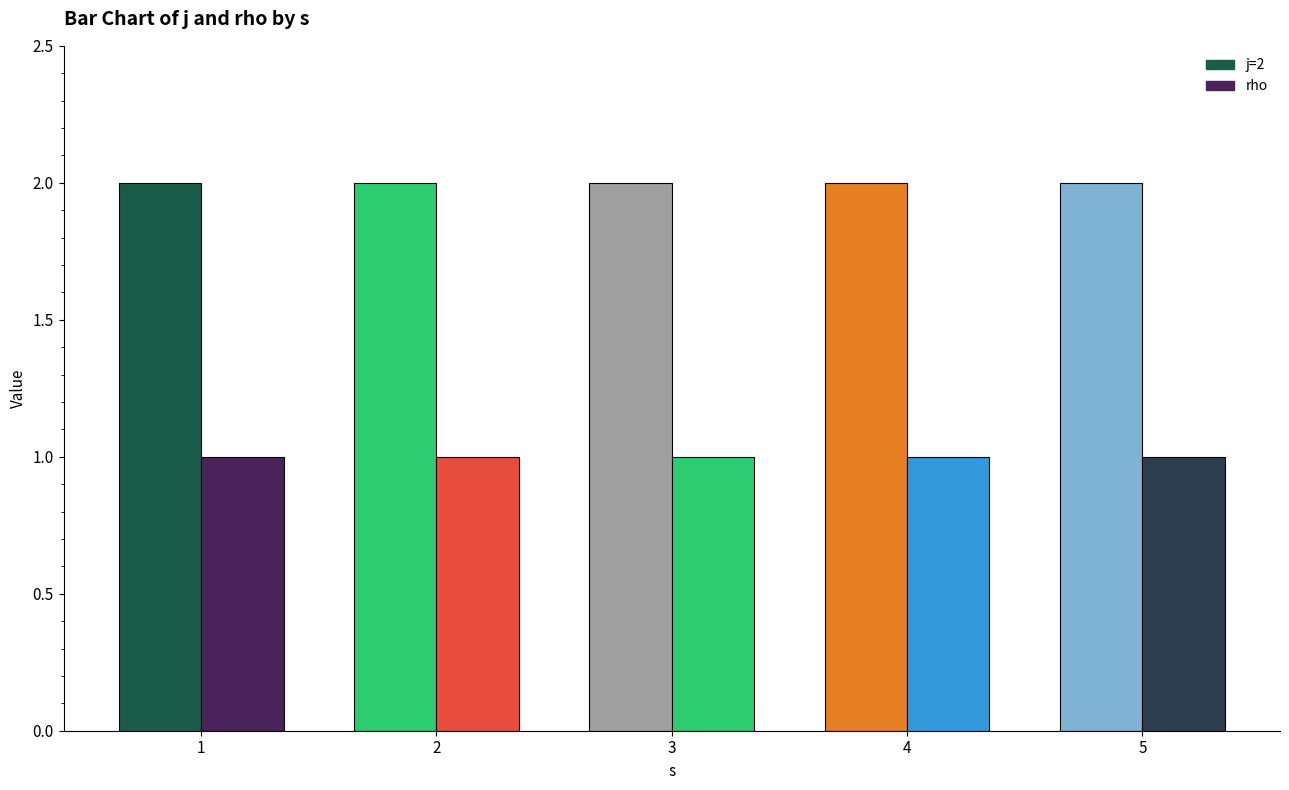

What is the smallest value displayed?

1